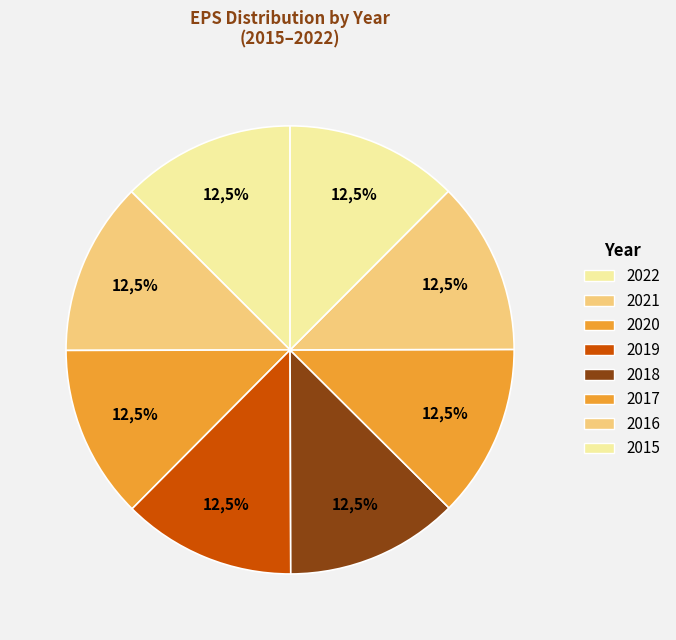

Count the number of slices in the pie.

8